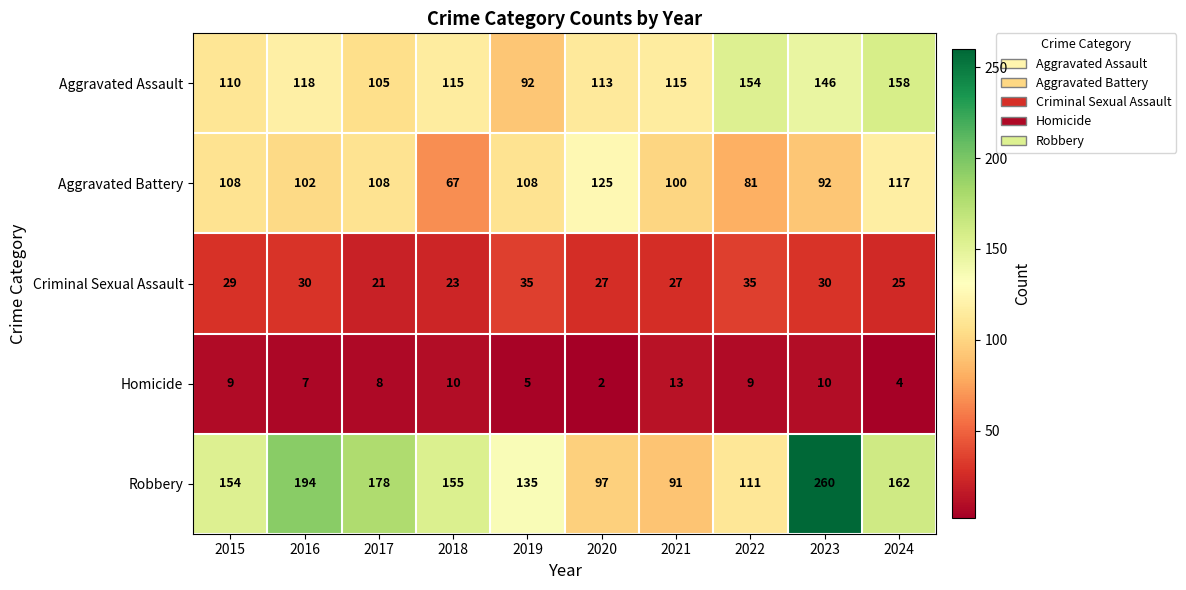

At which label is Homicide closest to 7?

2016